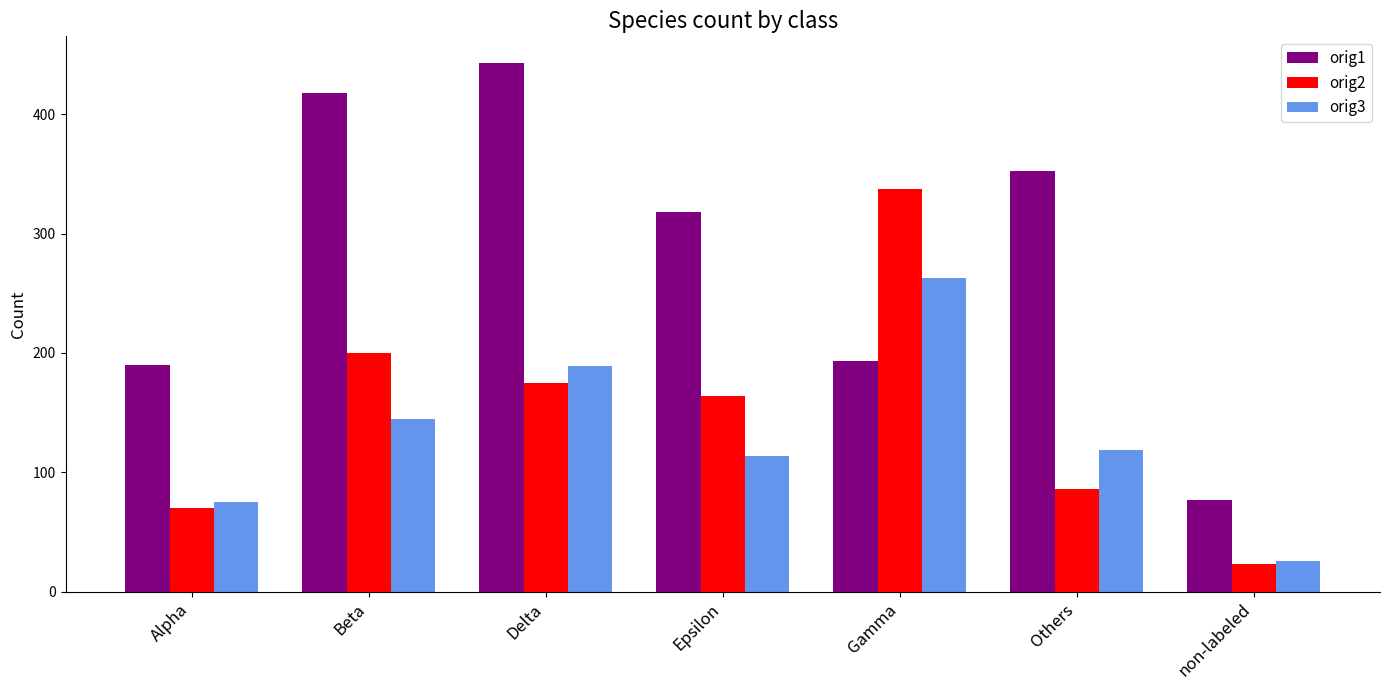

Where is orig3 nearest to the value 144?

Beta